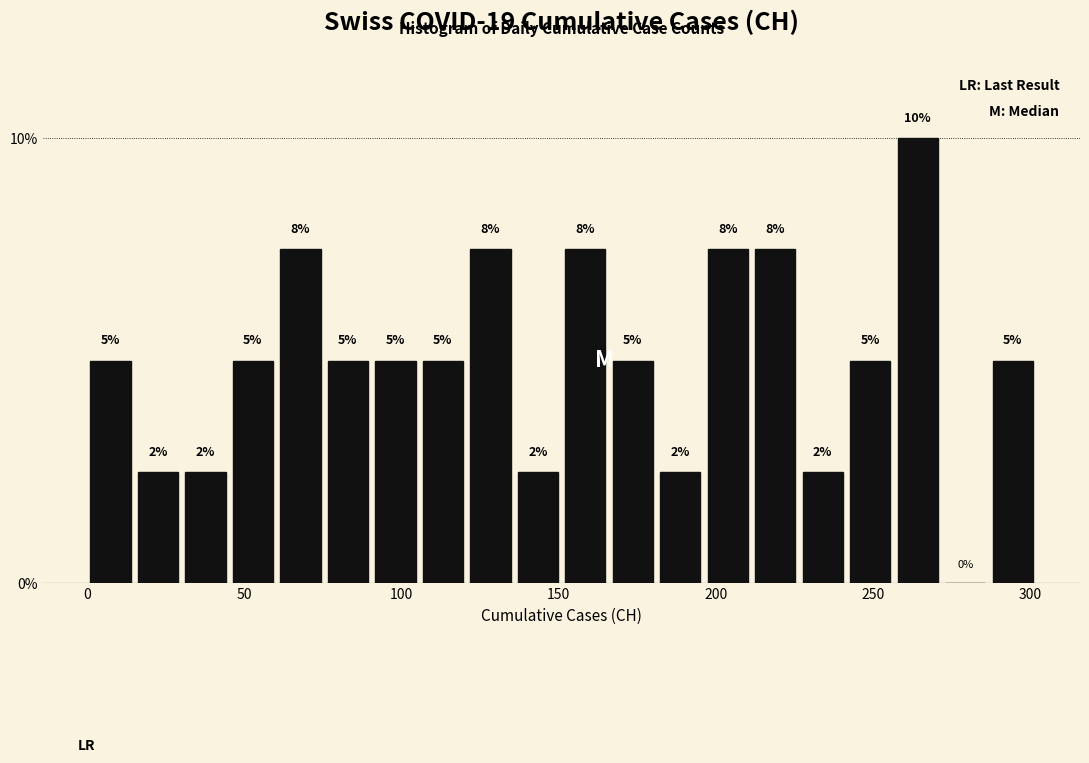

Read against the x-axis, roughly where is the centre of the tallest bar?

265